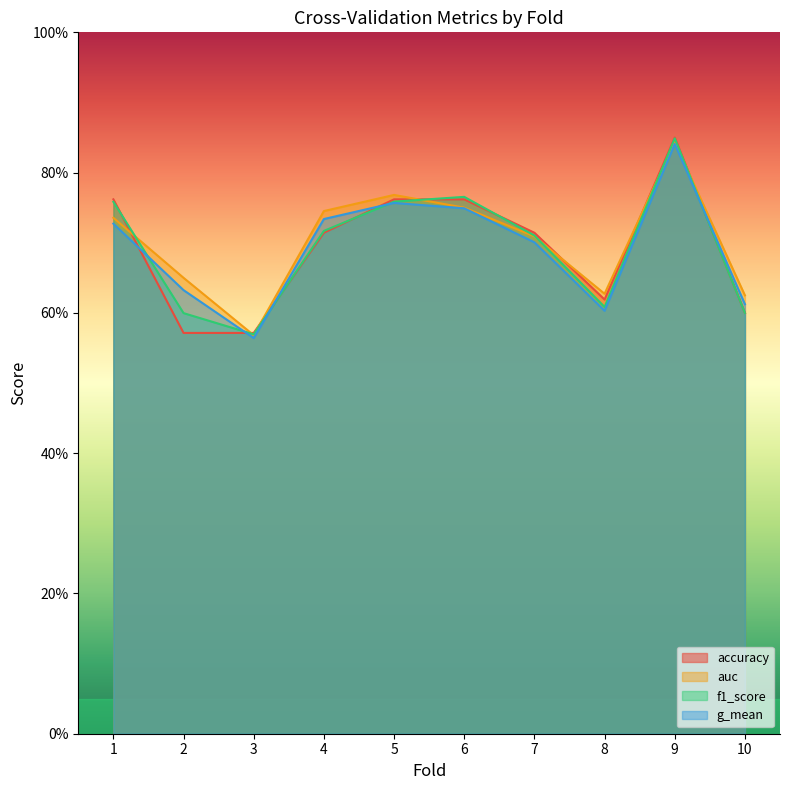

How many times do accuracy and auc cross each other?

7